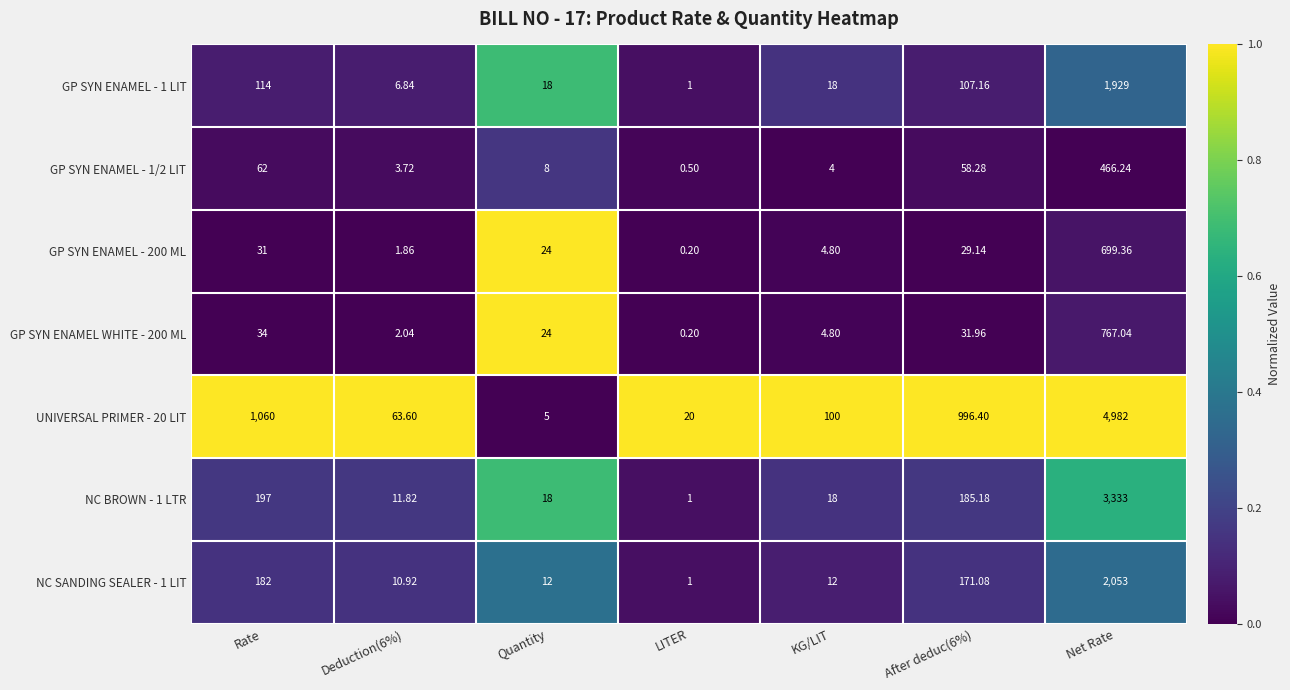

Where is UNIVERSAL PRIMER - 20 LIT nearest to the value 2493?

Rate